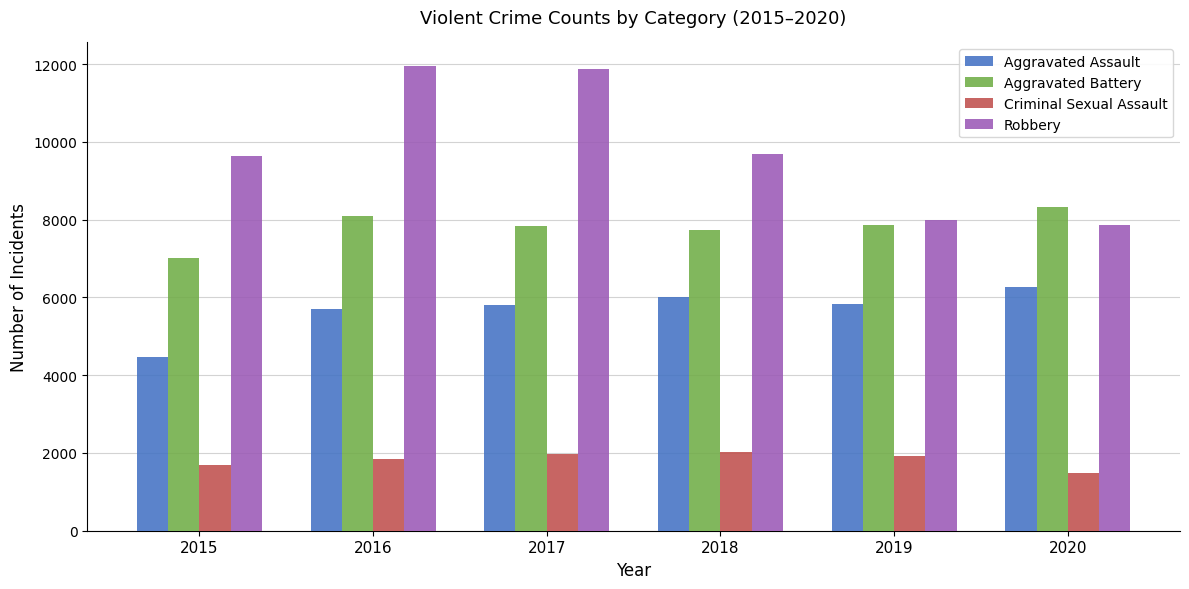

The value of Criminal Sexual Assault at 2016 is 1849. True or false?

True